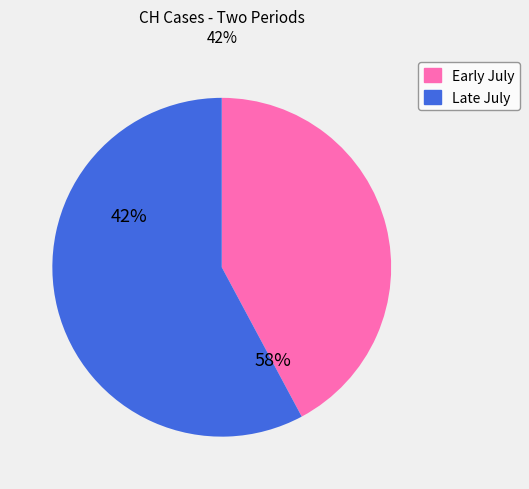

Is it true that 2020-07-08 is 6% of the pie?

False